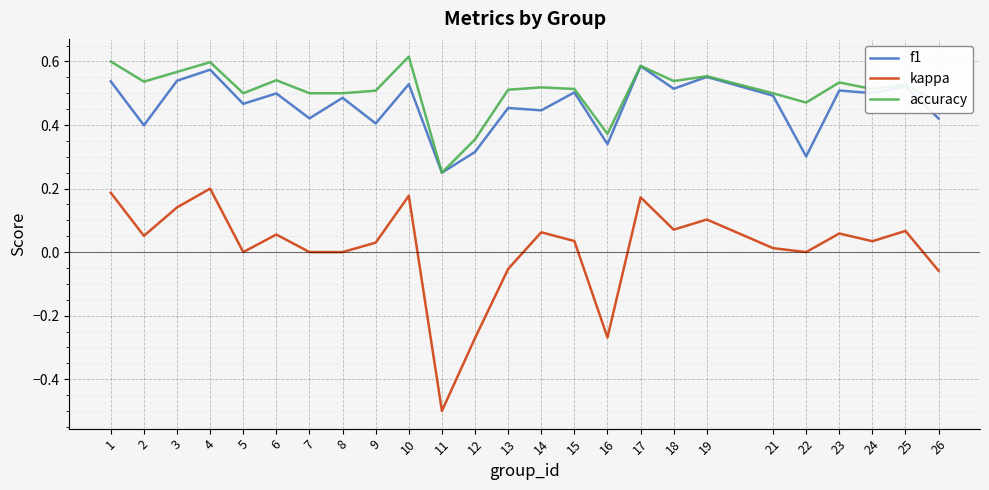

How many lines are shown in the chart?

3